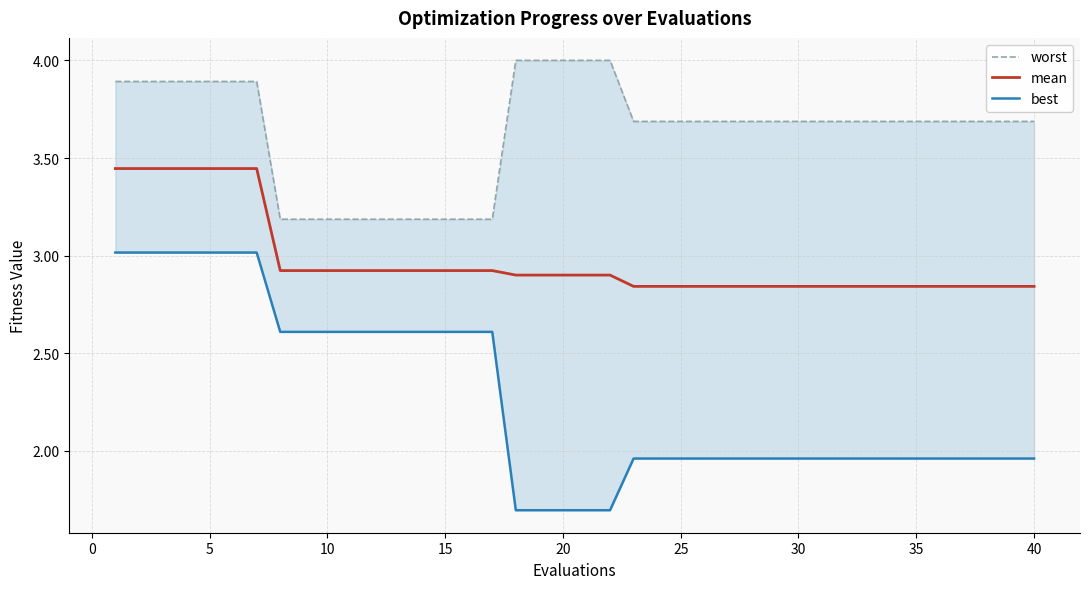

Which series has the largest total across all categories?

worst